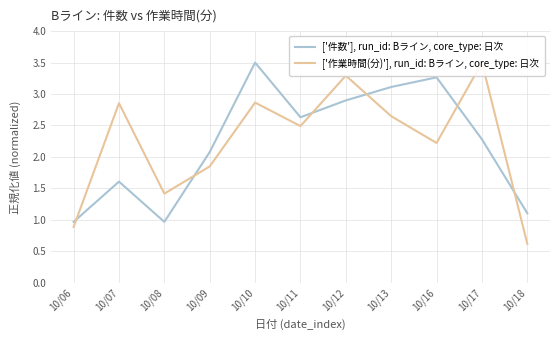

True or false: ['作業時間(分)'], run_id: Bライン, core_type: 日次 has a value of 2.9 at 10/07.

True